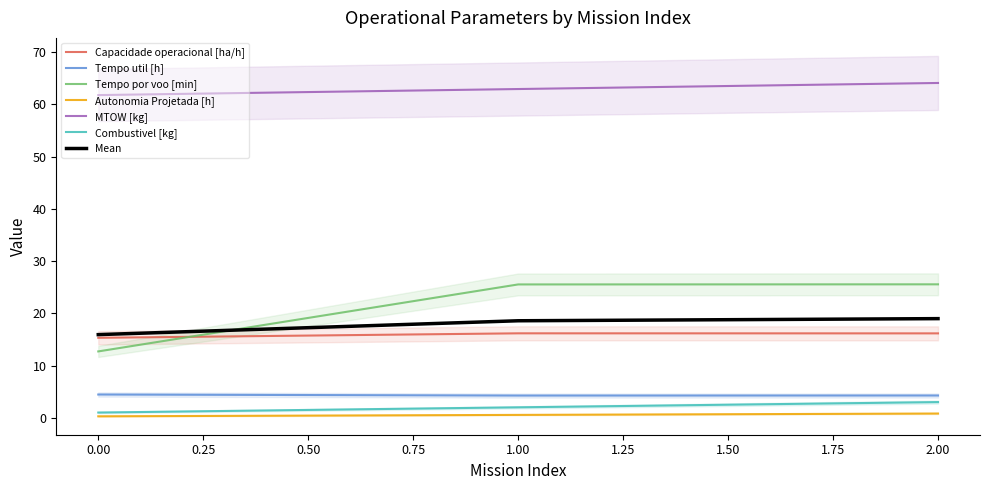

Rank the categories by Combustivel [kg] value from lowest to highest.

0.00, 1.00, 2.00